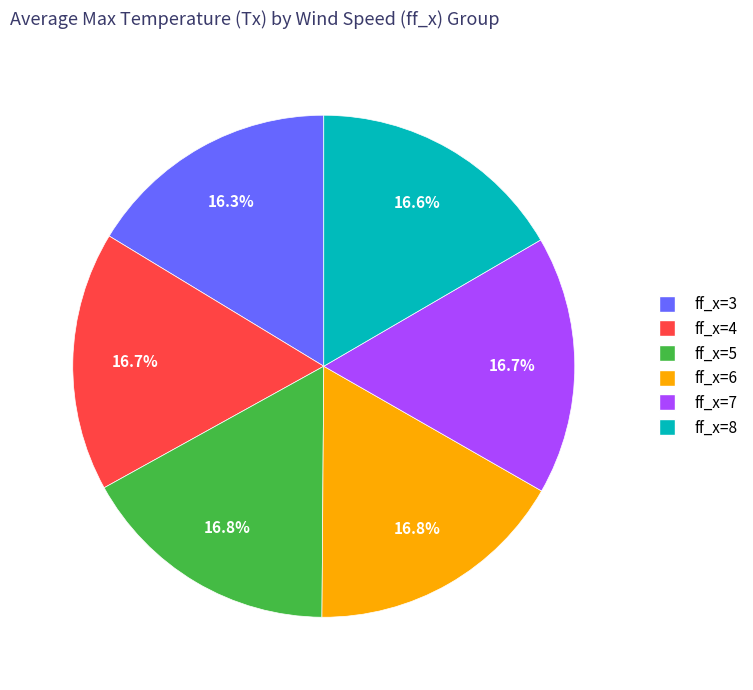

What is the ratio of the value at ff_x=3 to the value at ff_x=8?

1.0